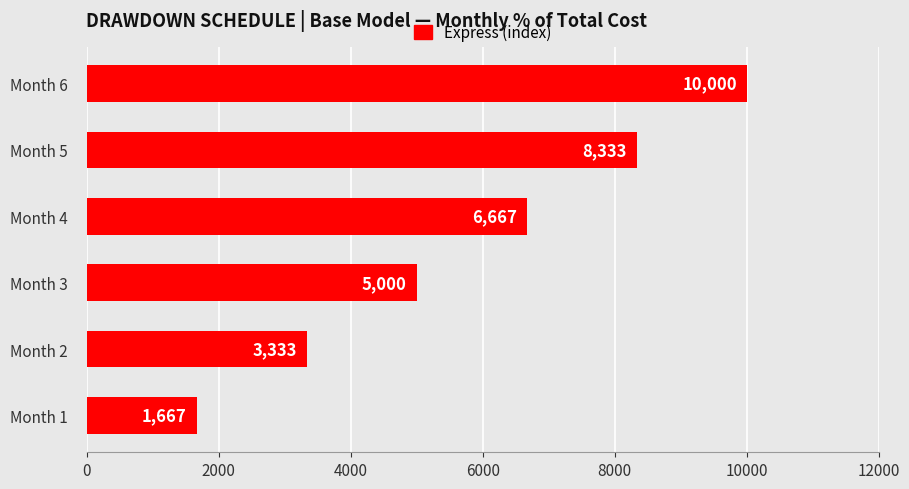

What is the difference between the second highest and second lowest values?

5000